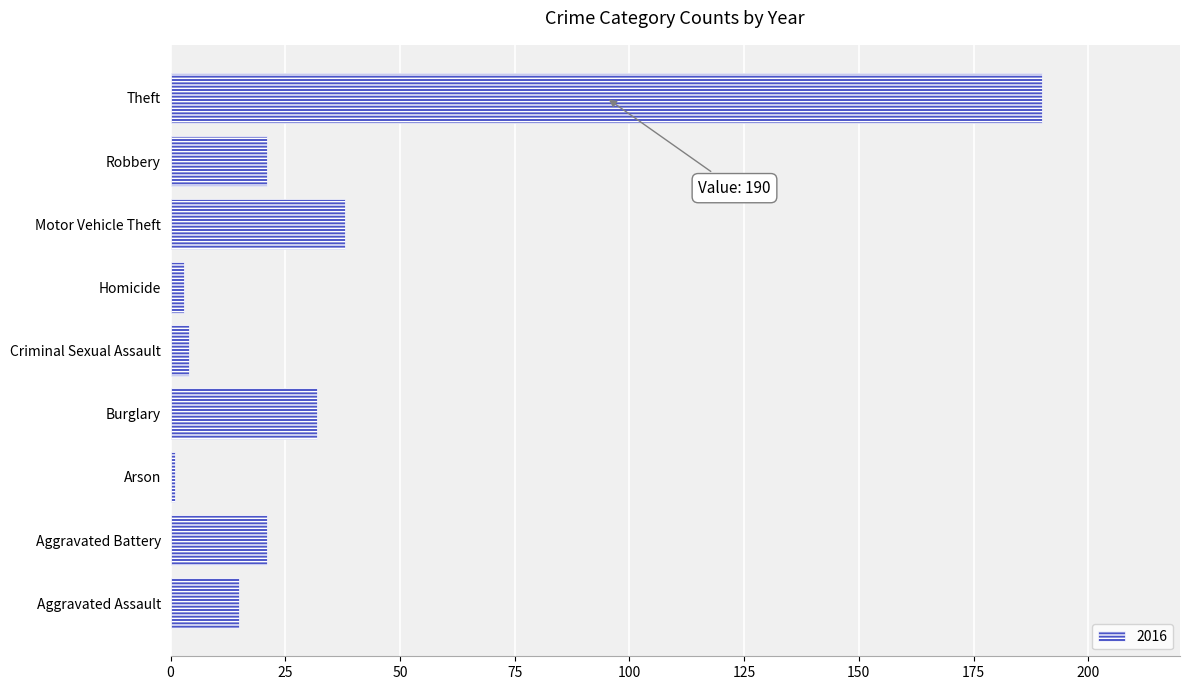

Which category has the highest value across all series?

Theft